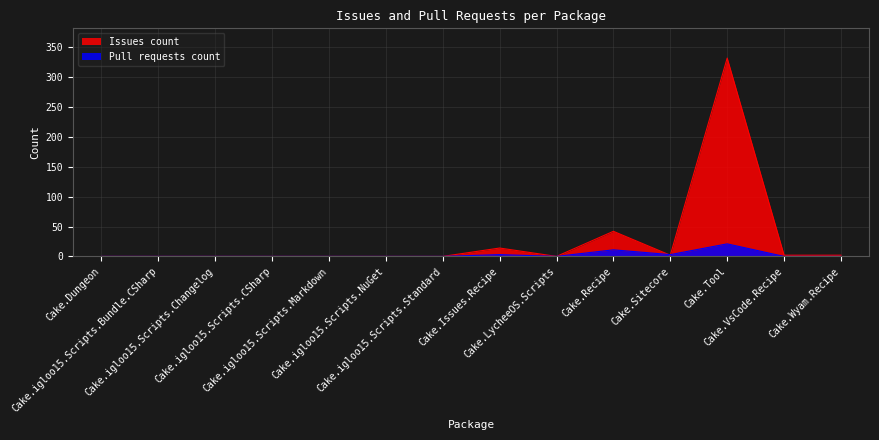

Where is the first local maximum for Pull requests count?

Cake.Issues.Recipe